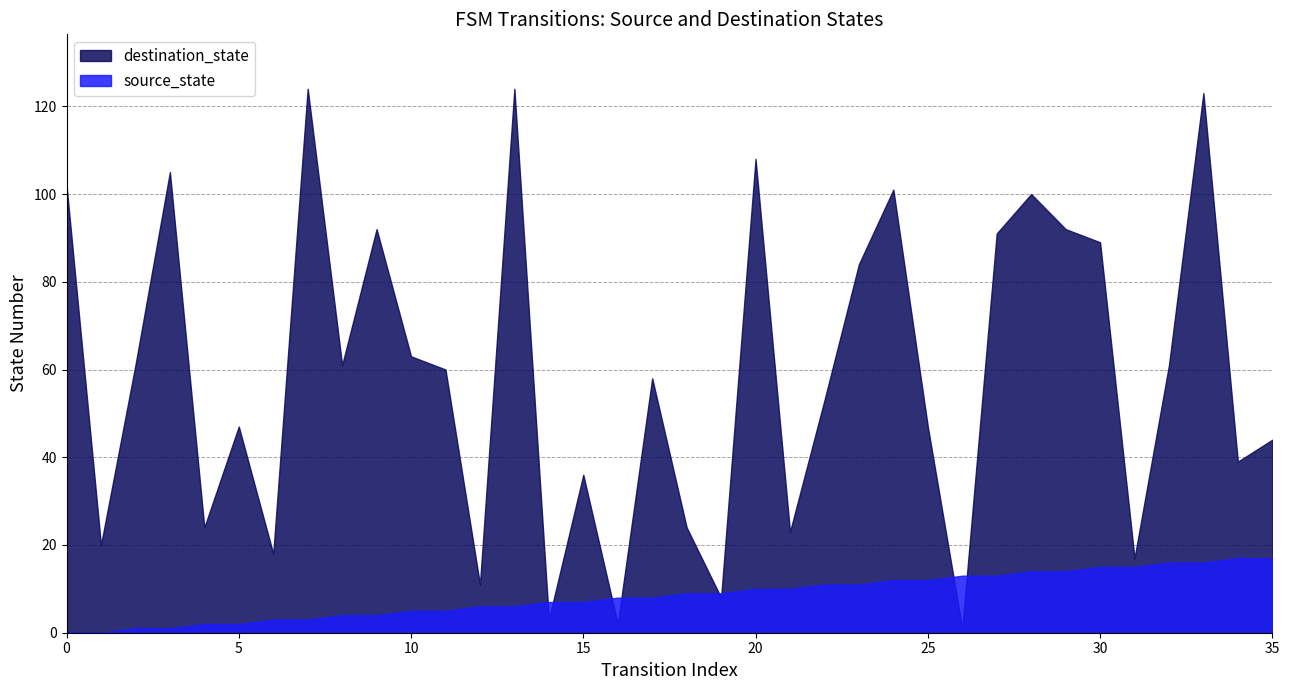

What is the total value across all series at 12?

17